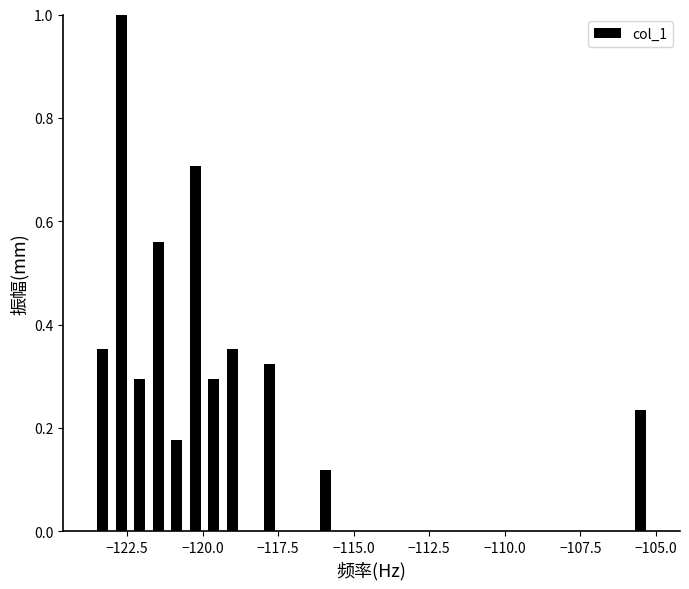

Around what value on the x-axis is the tallest bar? Give the approximate position of its centre, as read against the axis.

-122.5